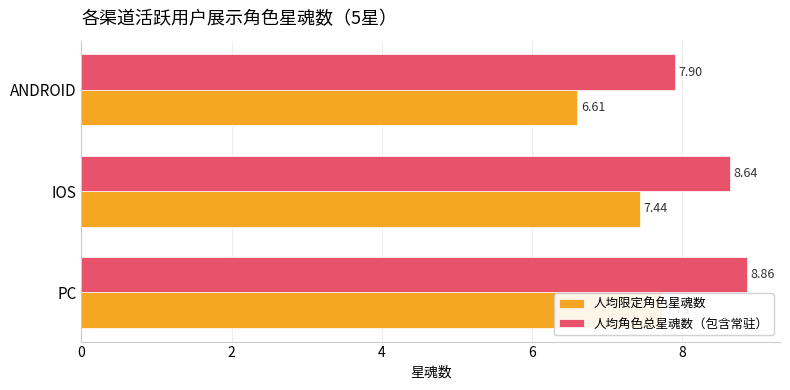

Reading left to right, transcribe all the data shown in this chart.

人均限定角色星魂数: 7.7	7.4	6.6
人均角色总星魂数（包含常驻）: 8.9	8.6	7.9